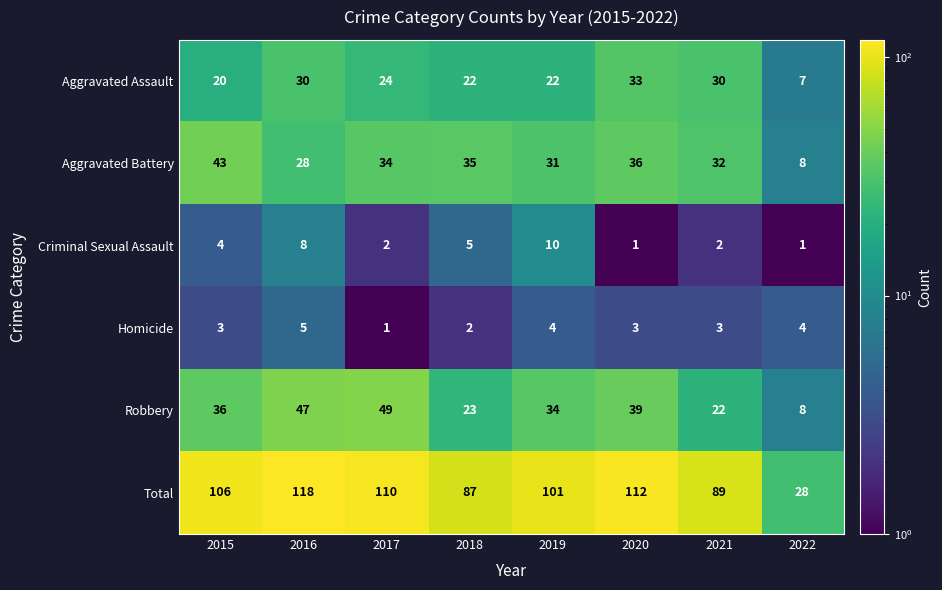

Which series has the widest spread of values?

Total